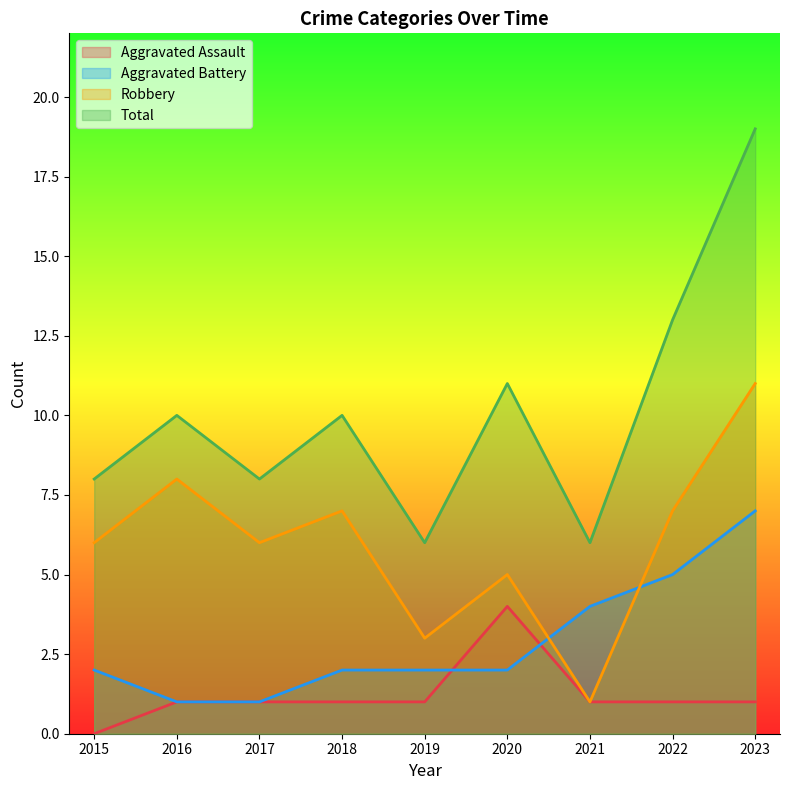

How many lines are shown in the chart?

4